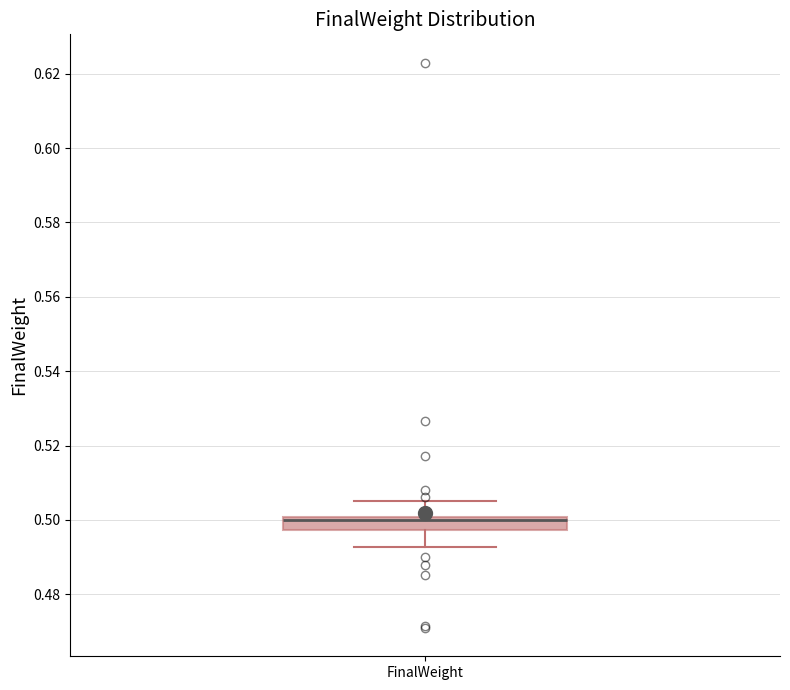

Transcribe this box plot: give where the median line is, the range the box spans, and where the two whiskers end, as read against the y-axis. The values are not printed on the chart, so give them approximately, as read against the axis.

median 0.500 (just below the box's upper edge), box 0.498 to 0.500, whiskers 0.492 to 0.506